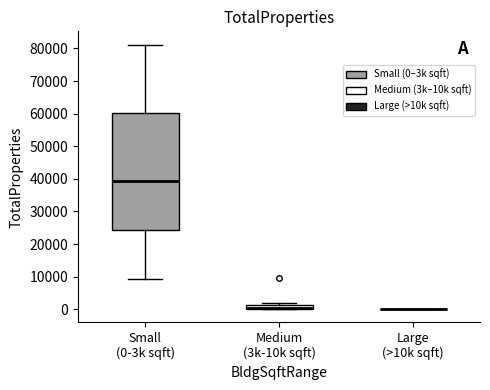

Comparing the boxes themselves (not the whiskers), which one is the tallest?

Small (0-3k sqft)